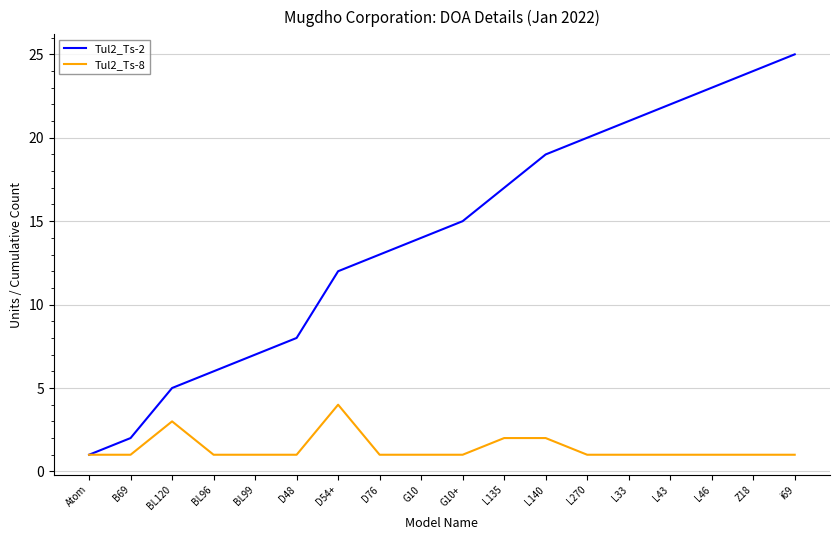

What position from the right is G10+?

9